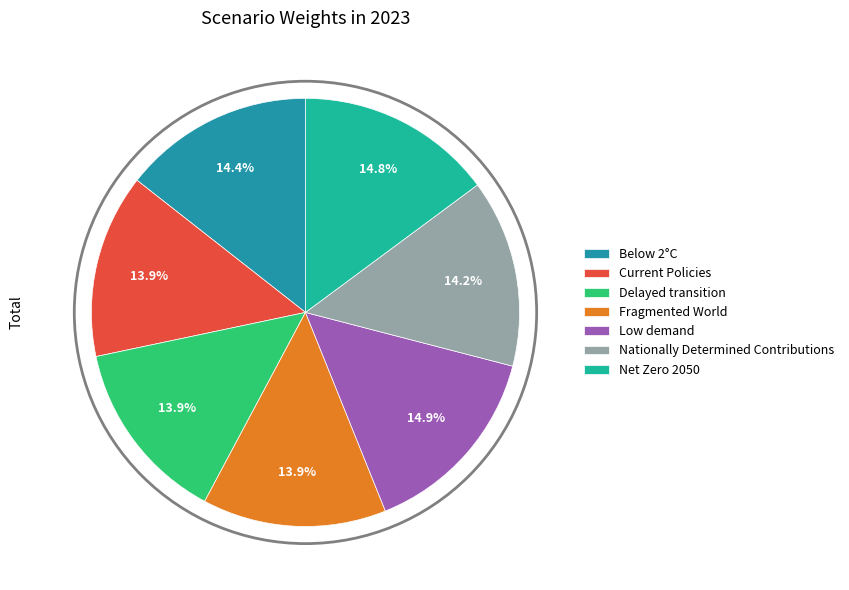

Does Delayed transition account for over 50% of the chart?

No